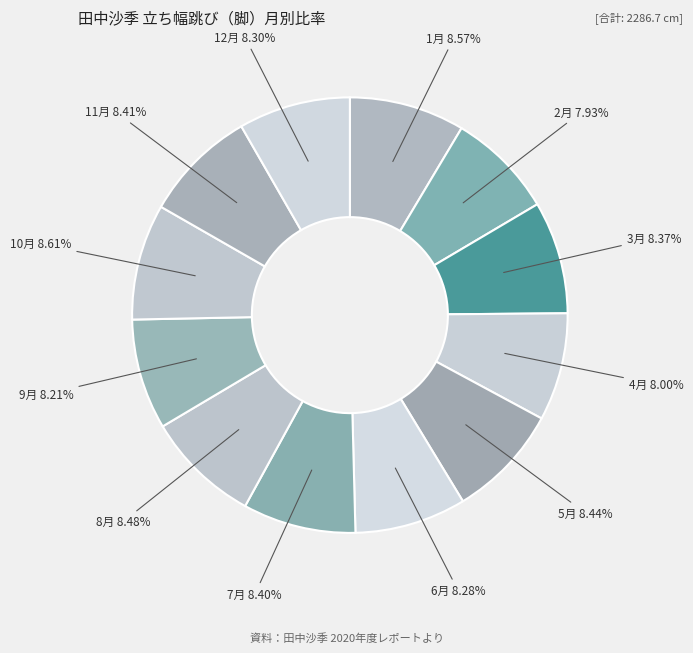

Does 5月 represent more than half of the total?

No